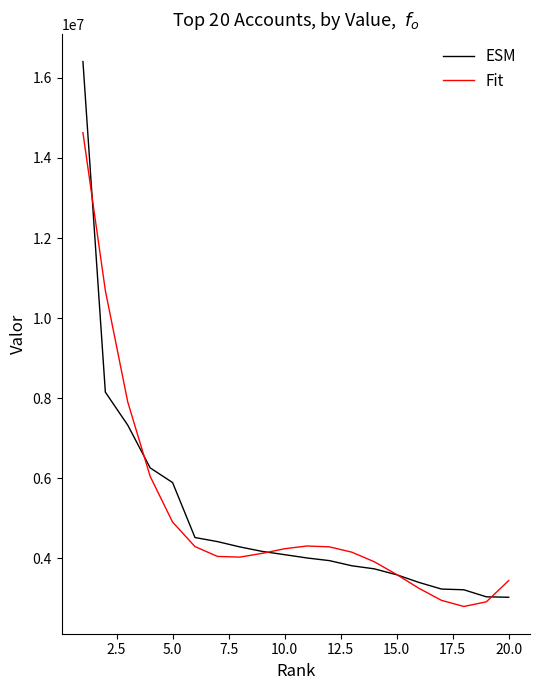

Count the number of categories in the chart.

20